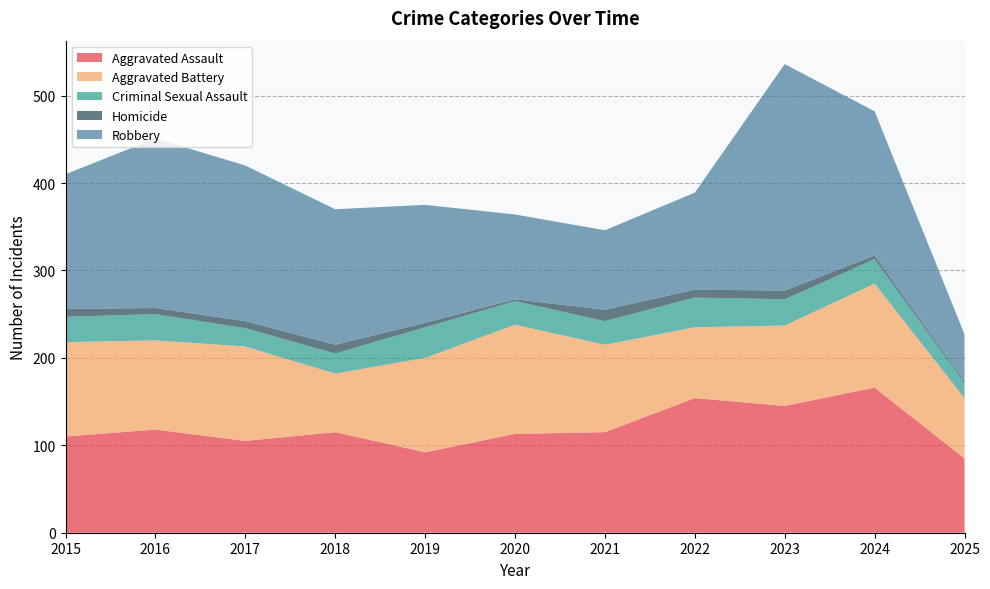

Reading right to left, extract all data points from this chart.

Aggravated Assault: 85	166	145	154	115	113	92	115	105	118	110
Aggravated Battery: 69	119	92	81	100	125	108	67	108	102	108
Criminal Sexual Assault: 17	28	30	34	27	27	35	23	21	30	29
Homicide: 2	4	10	9	13	2	5	10	8	7	9
Robbery: 54	165	259	111	91	97	135	155	178	194	154